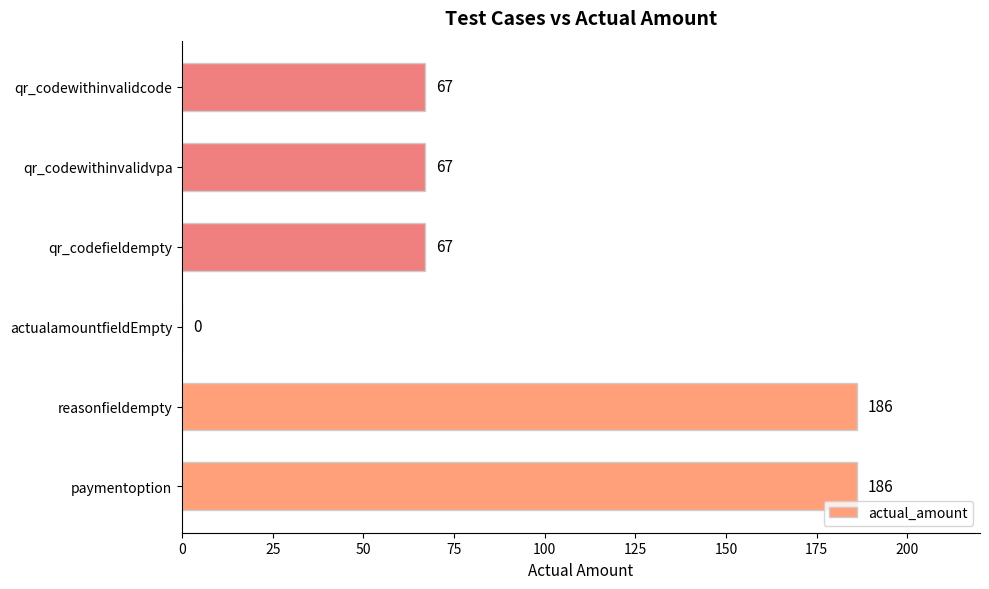

How many values are between 67 and 186?

5